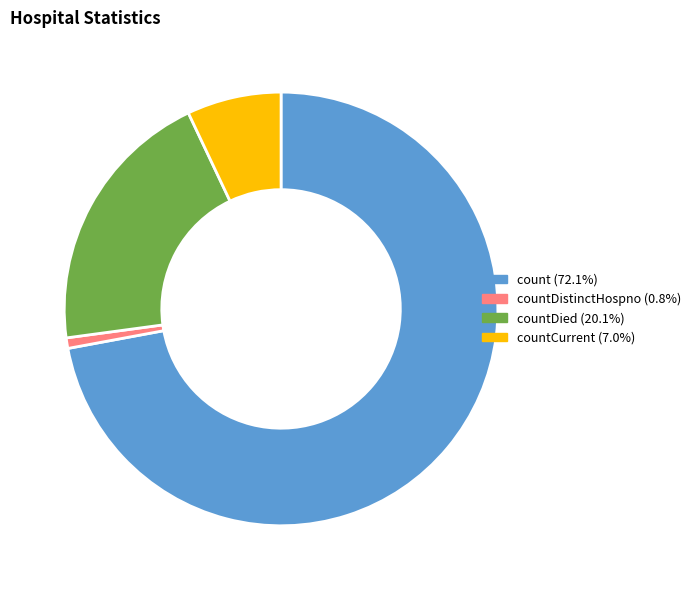

Does any single category account for the majority?

Yes